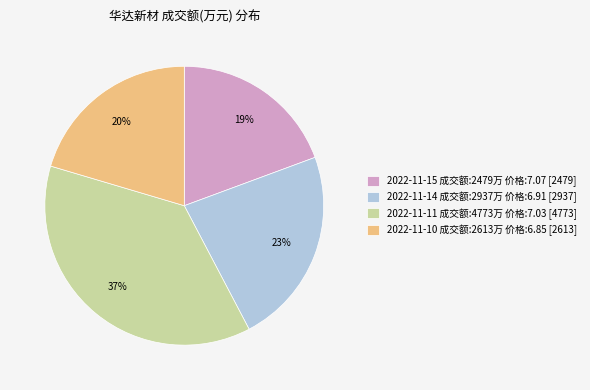

Is there a majority slice in this chart?

No